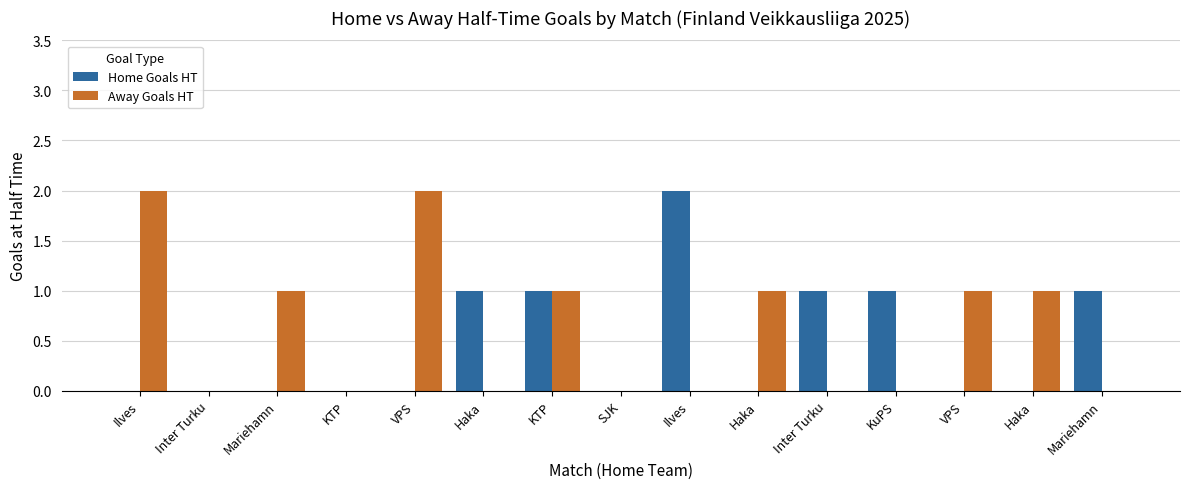

What value does the Home Goals HT series have at Inter Turku?

1